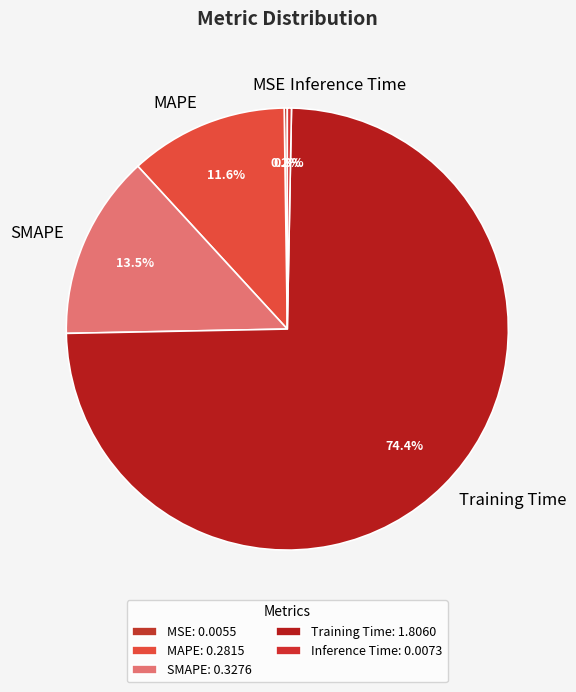

Is there a majority slice in this chart?

Yes